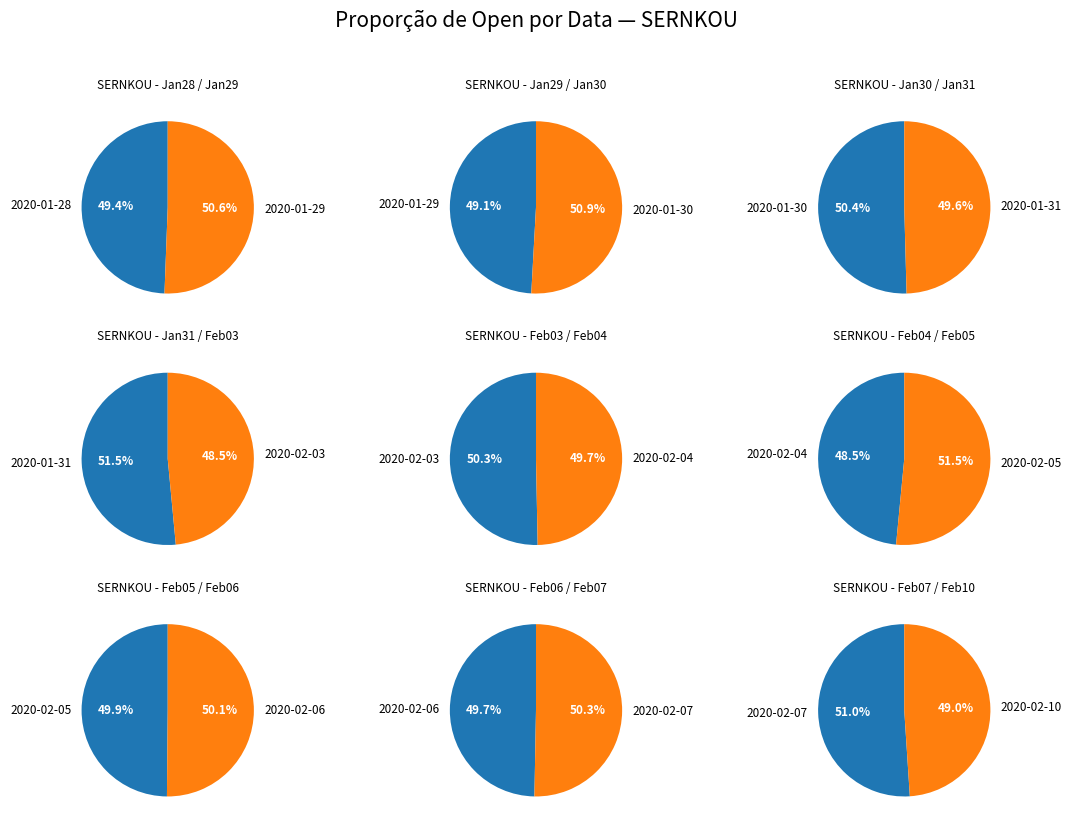

What is the largest slice in the pie chart?

2020-01-30